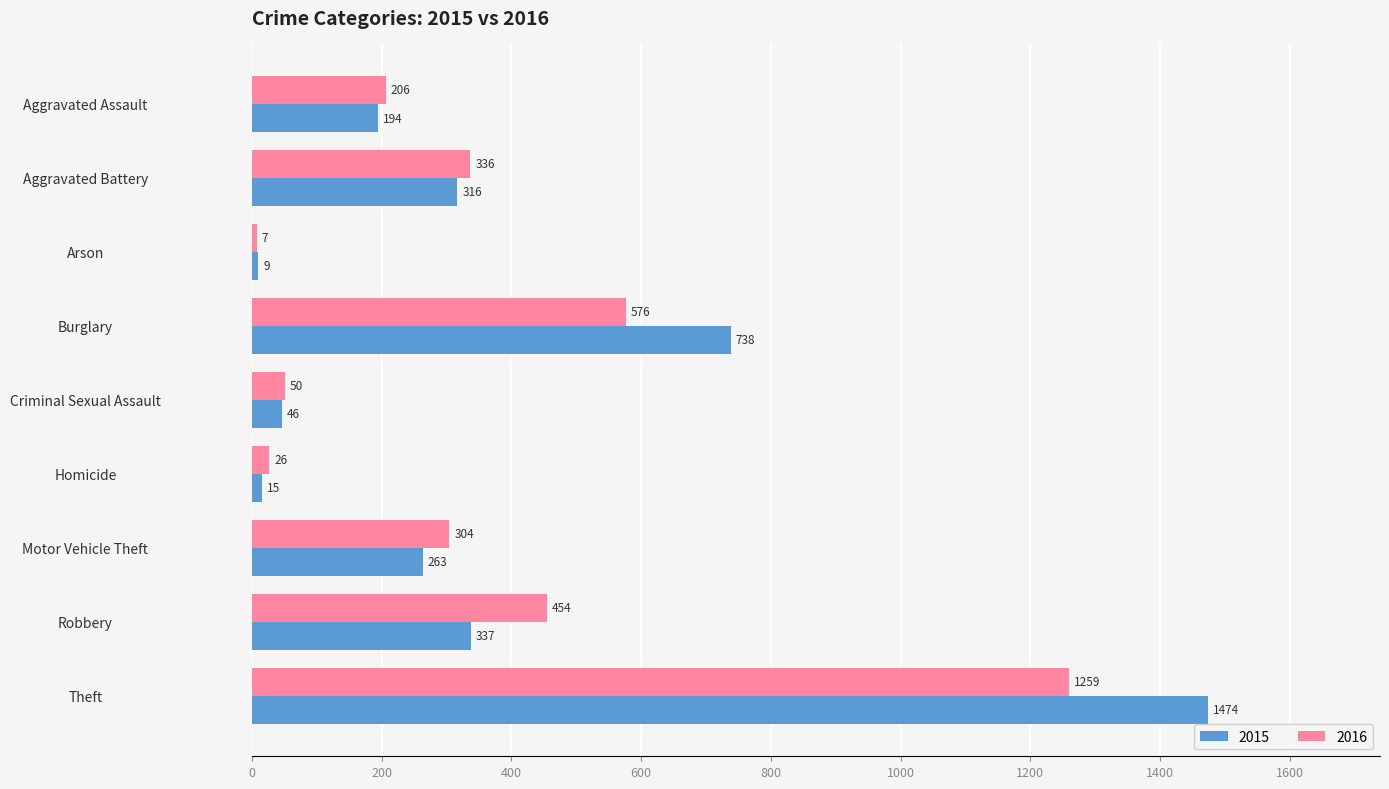

Which series has the largest total across all categories?

2015